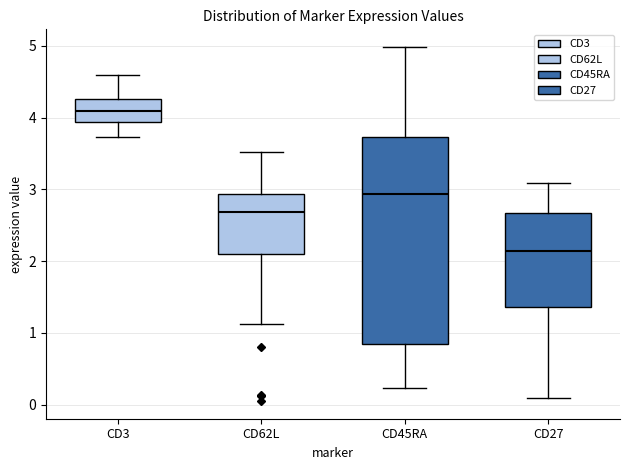

Which box's median line is the highest?

CD3